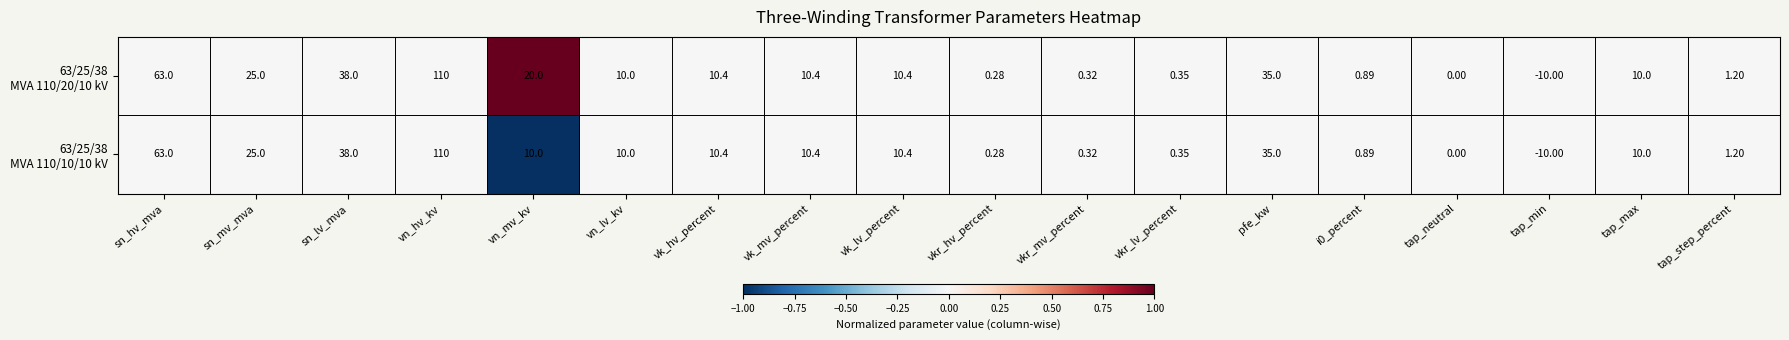

Count the number of data series in this chart.

2